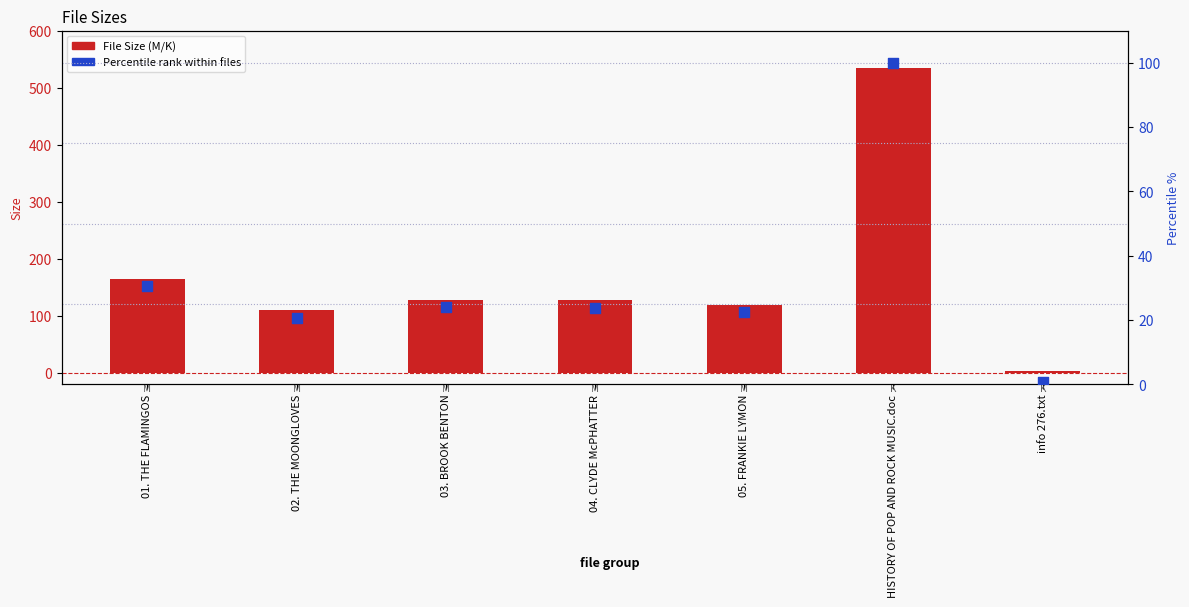

Is the value of File Size (M/K) at HISTORY OF POP AND ROCK MUSIC.doc greater than the value of Percentile rank within files at 04. CLYDE McPHATTER?

Yes